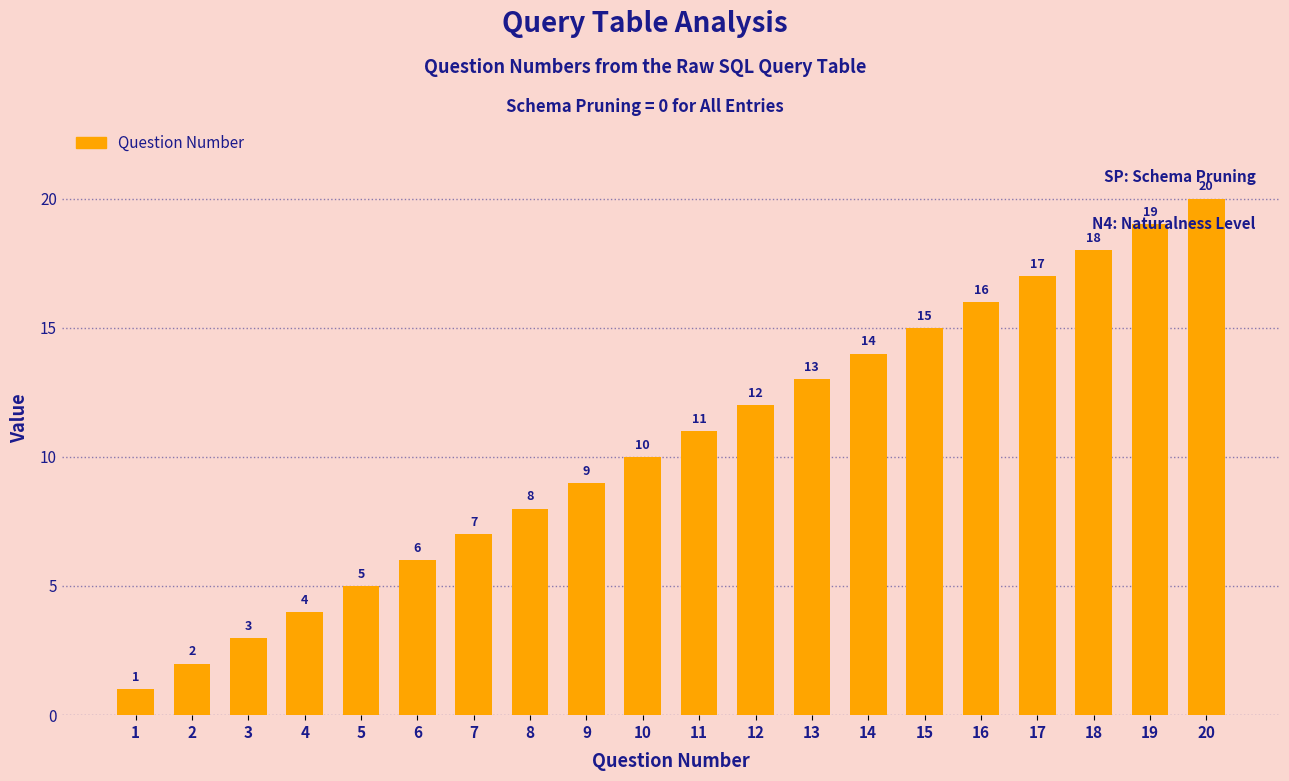

At which category does the chart reach its peak across all series?

20